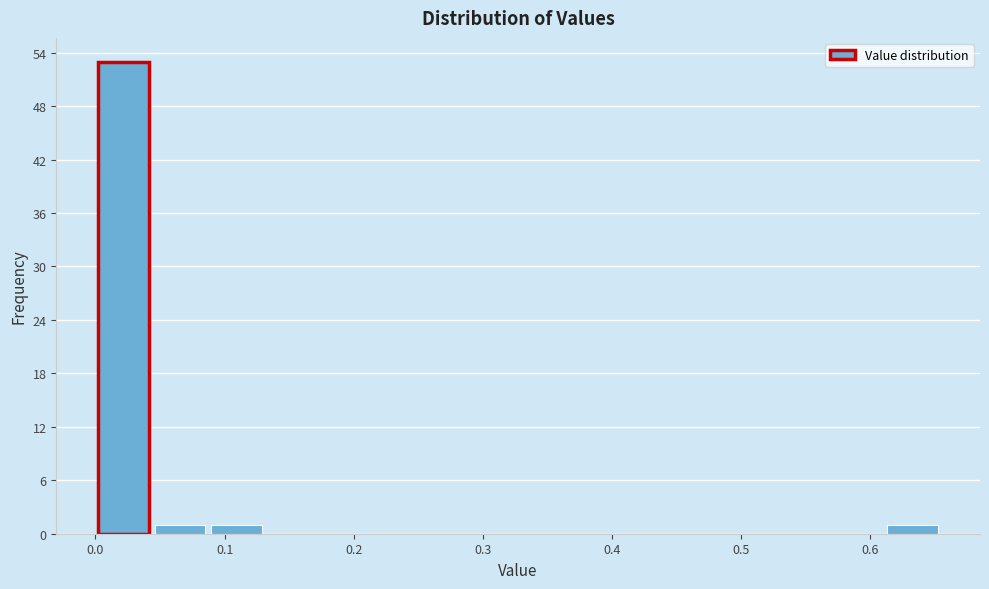

Reading left to right, transcribe this chart: for each bar, give the range it covers on the x-axis and its height. Neither the bar edges nor the heights are printed on the chart, so give them approximately, as read against the axes.

0.00 to 0.04: 53
0.04 to 0.09: 1
0.09 to 0.13: 1
0.13 to 0.17: 0
0.17 to 0.22: 0
0.22 to 0.26: 0
0.26 to 0.31: 0
0.31 to 0.35: 0
0.35 to 0.39: 0
0.39 to 0.44: 0
0.44 to 0.48: 0
0.48 to 0.52: 0
0.52 to 0.57: 0
0.57 to 0.61: 0
0.61 to 0.65: 1